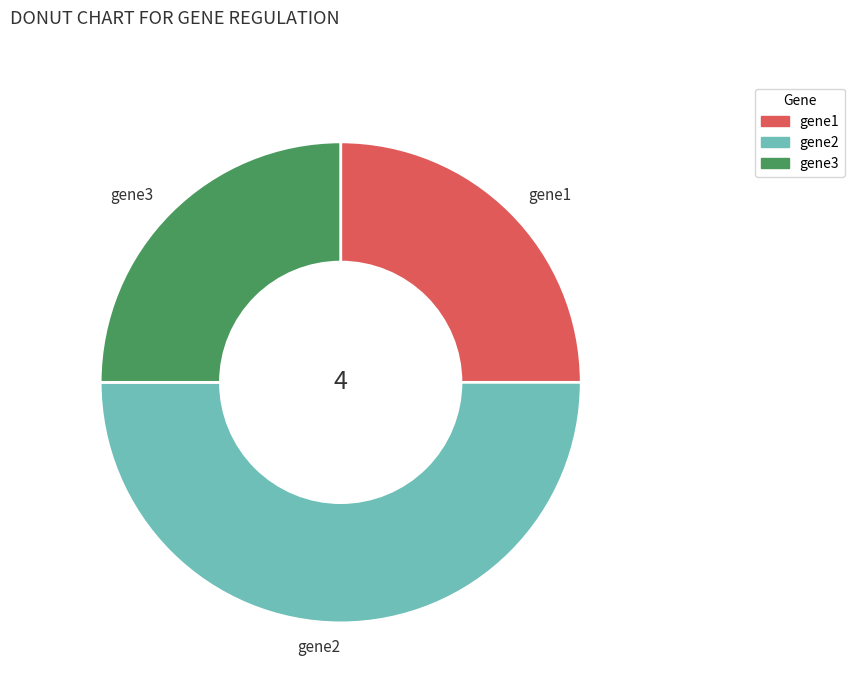

Does gene3 represent more than half of the total?

No